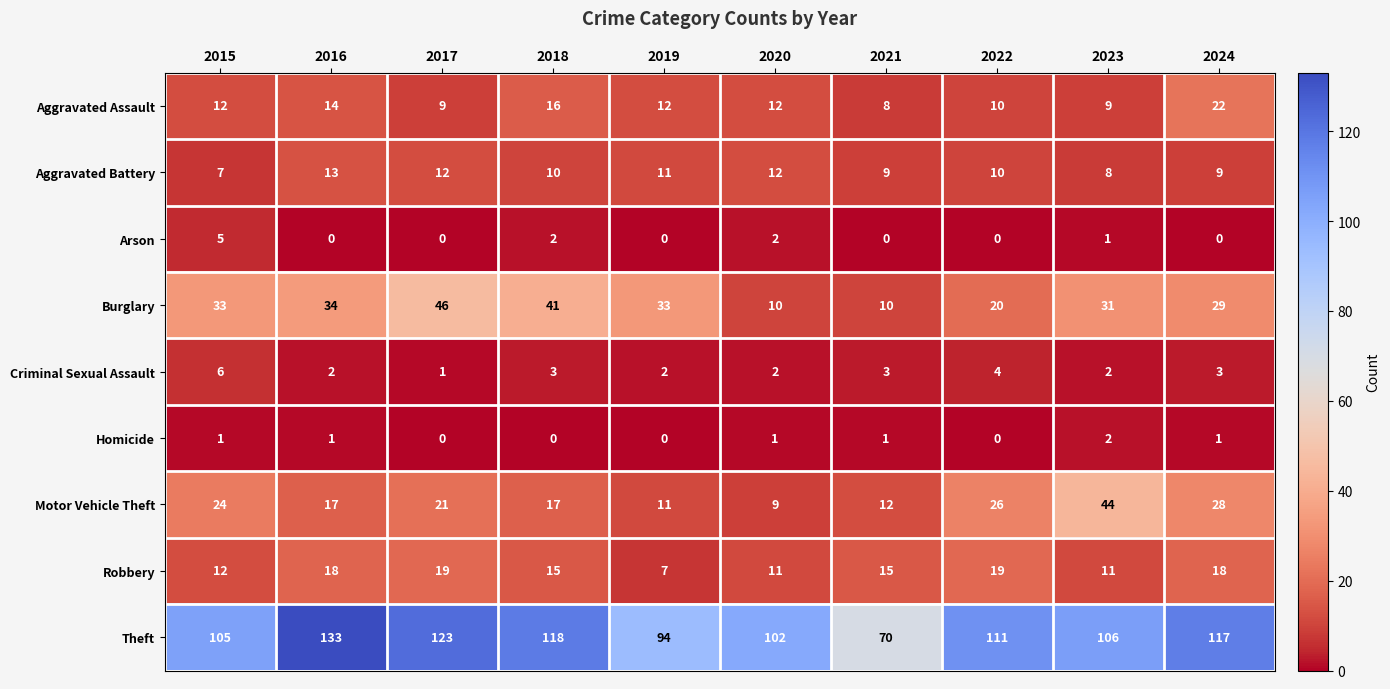

What is the difference between the maximum and minimum values in the Theft series?

63